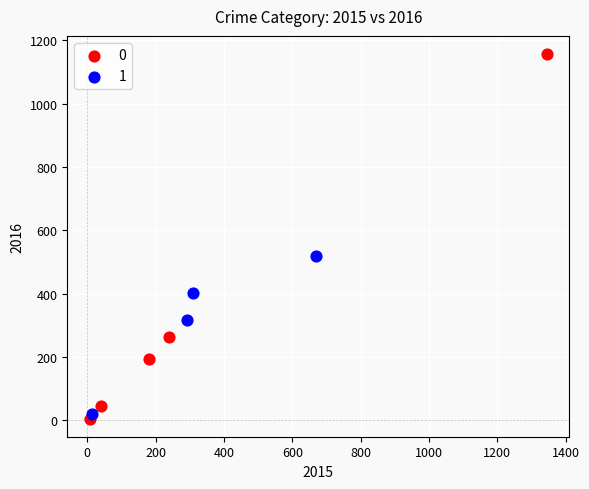

Which series contains the lowest Y value?

0